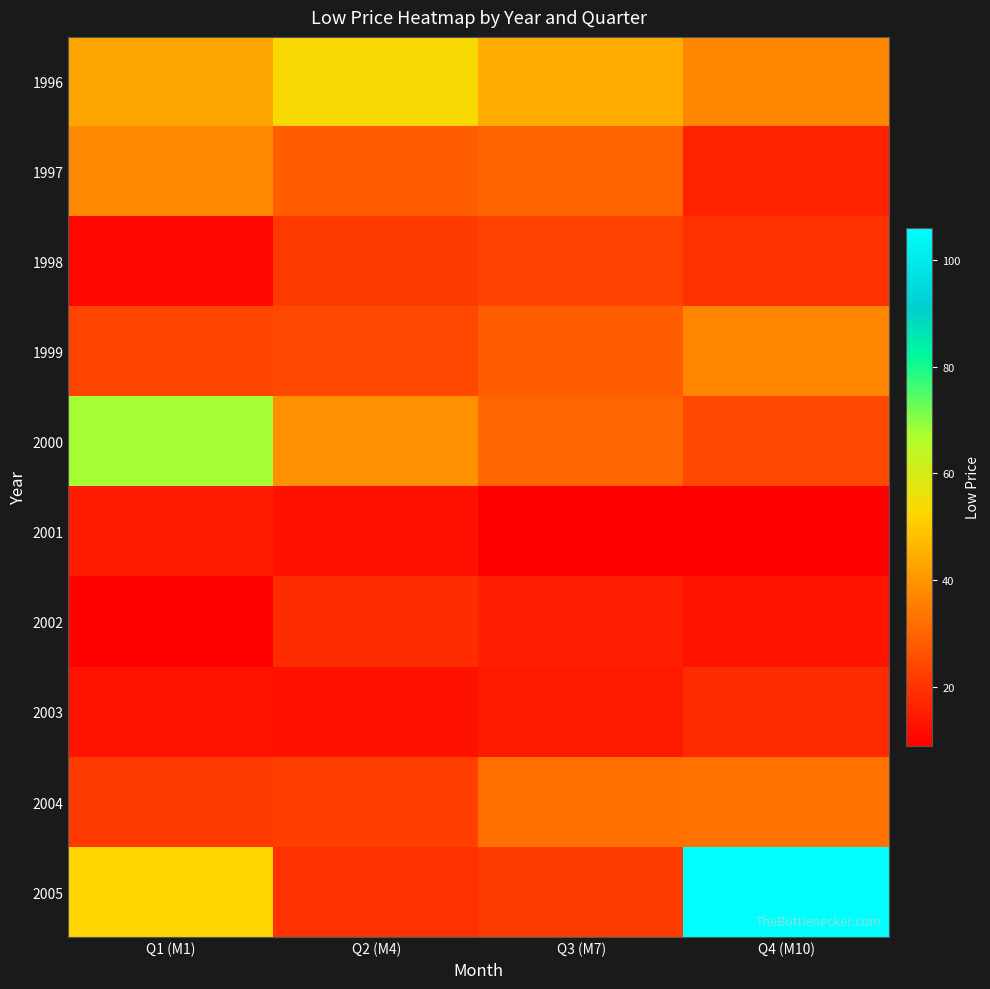

What is the smallest value displayed?

8.8